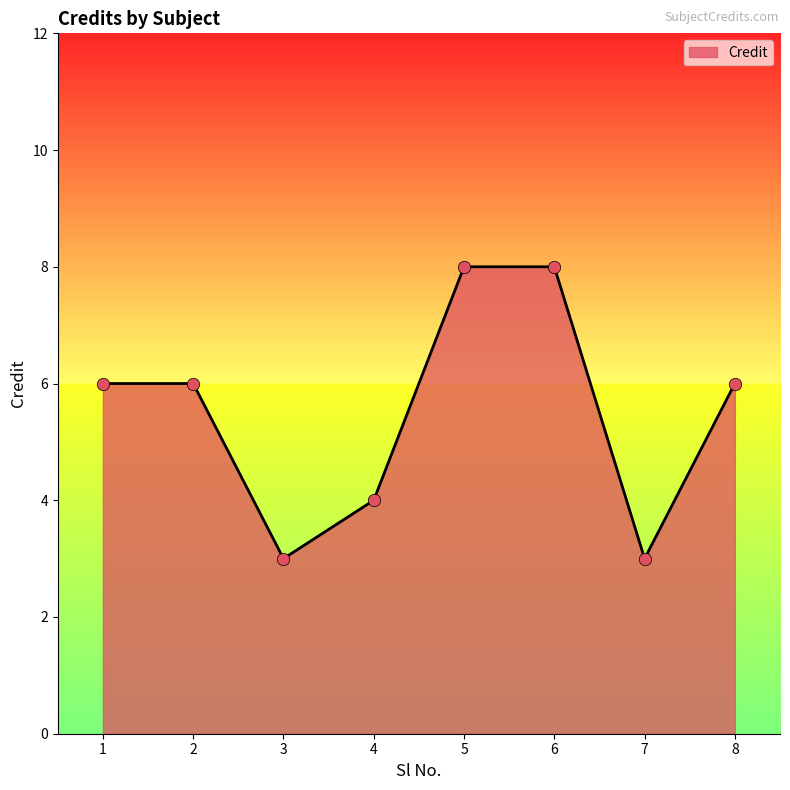

Approximately how many times larger is the value at 3 compared to 6?

0.4